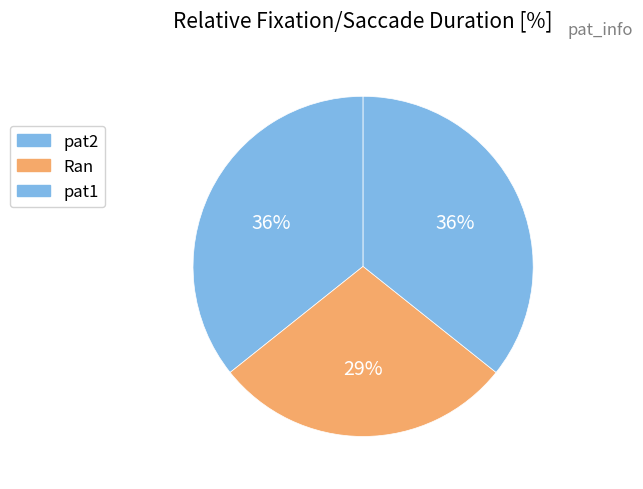

How many slices are in this pie chart?

3